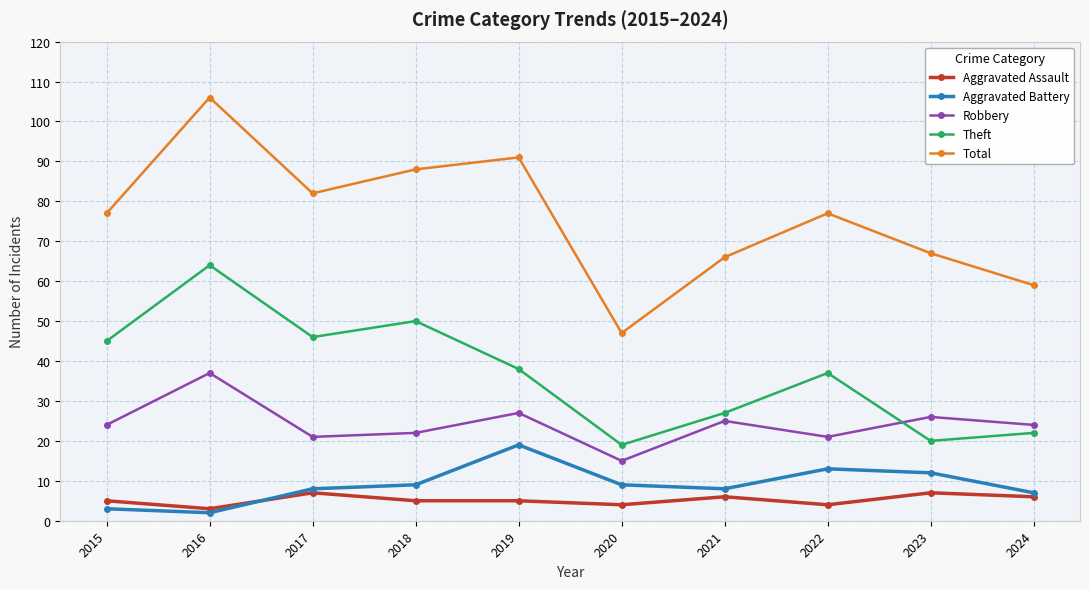

What are all the series names shown in the legend?

Aggravated Assault, Aggravated Battery, Robbery, Theft, Total